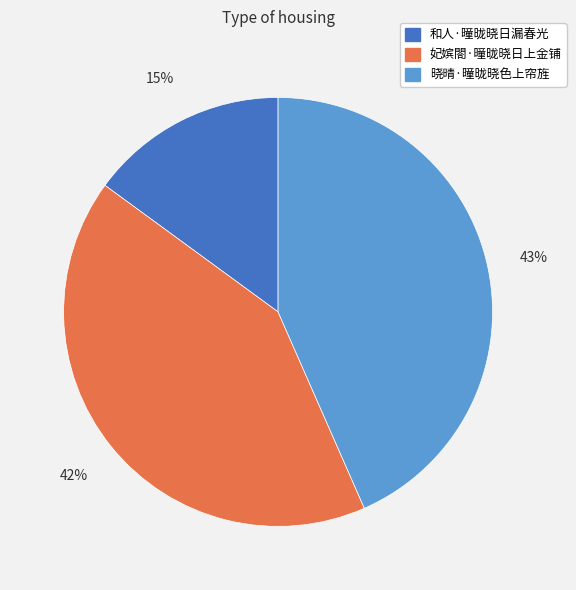

What percentage is the 妃嫔閤·曈昽晓日上金铺 slice, to the nearest percent?

42%